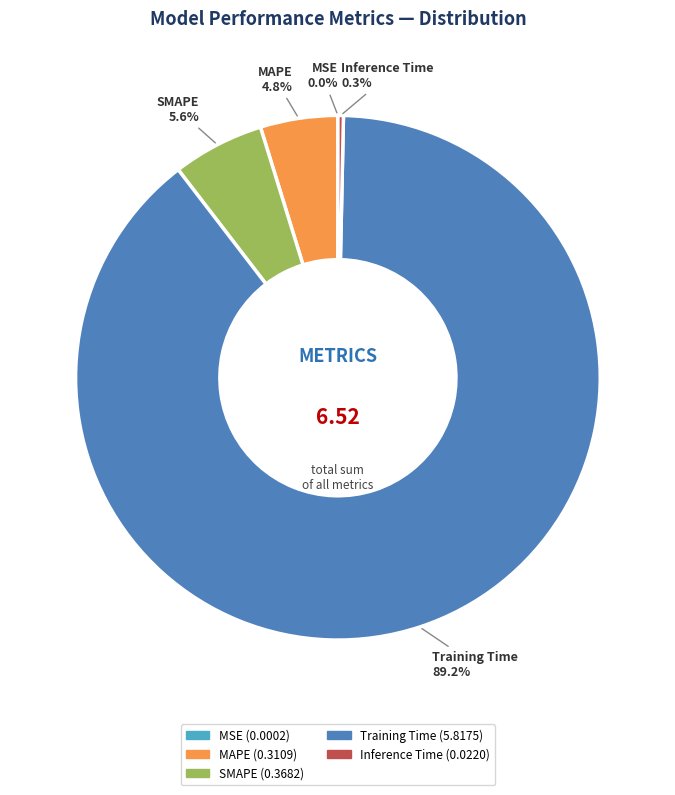

To the nearest percent, what is the difference between the largest and smallest slice percentages?

89%